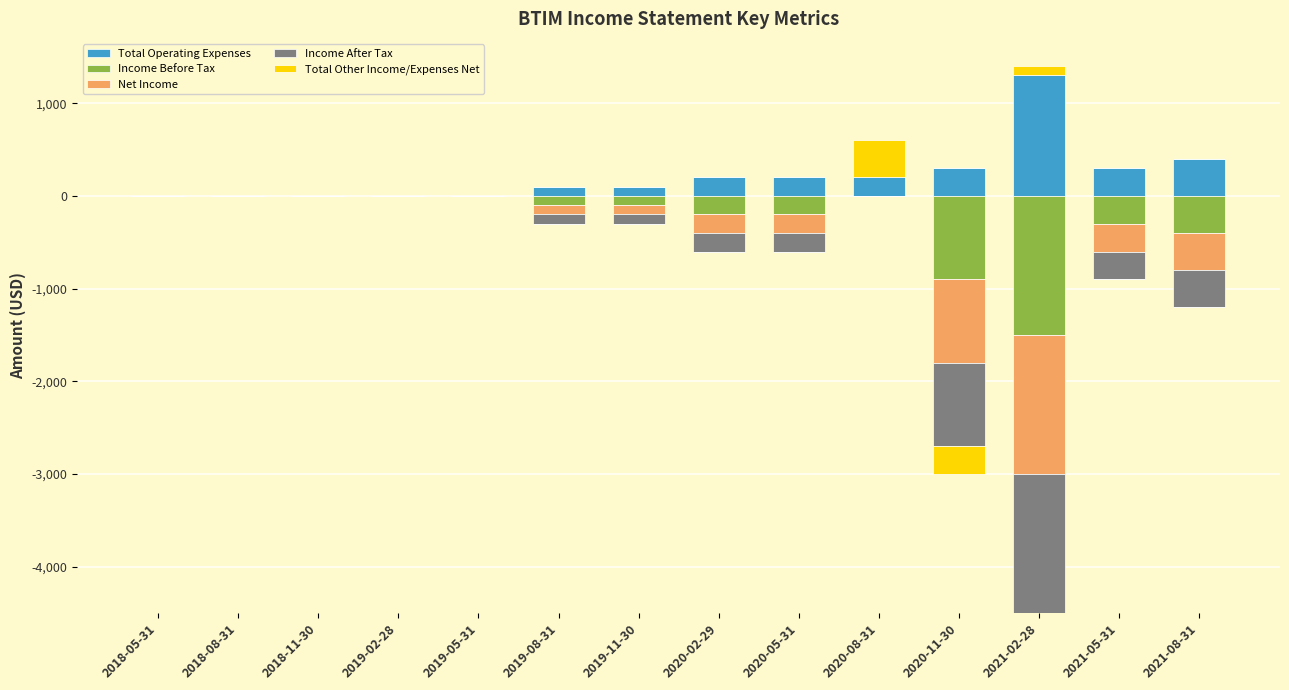

What is the total value across all series at 2019-08-31?

-200